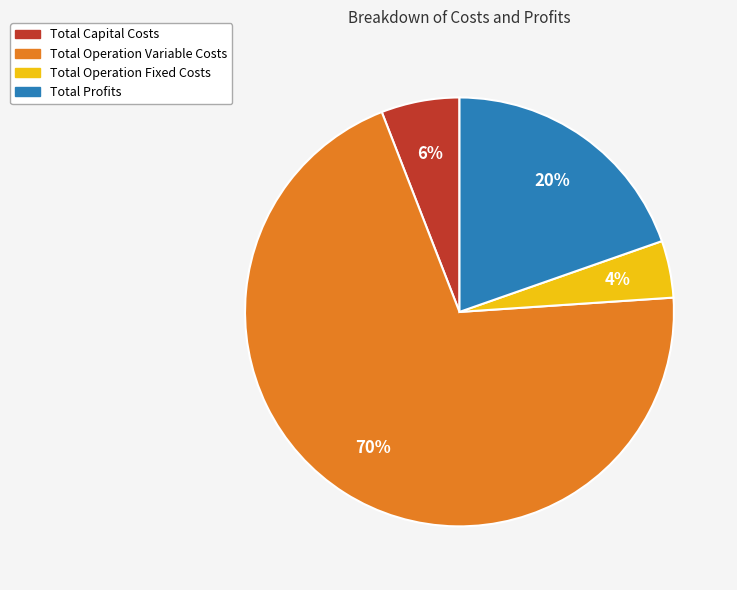

Is the sum of Total Operation Variable Costs and Total Operation Fixed Costs greater than half?

Yes